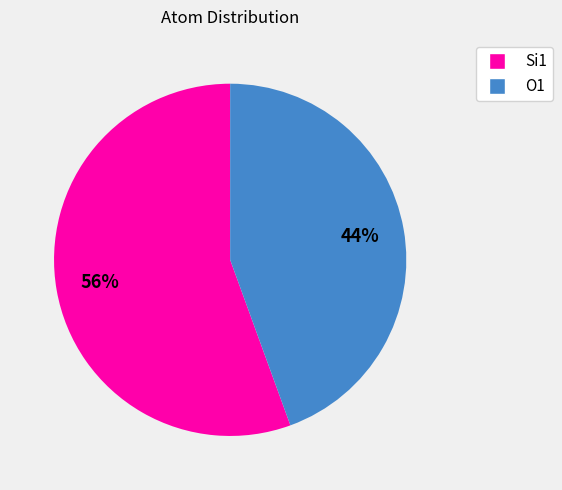

Rank the categories by value from highest to lowest.

Si1, O1